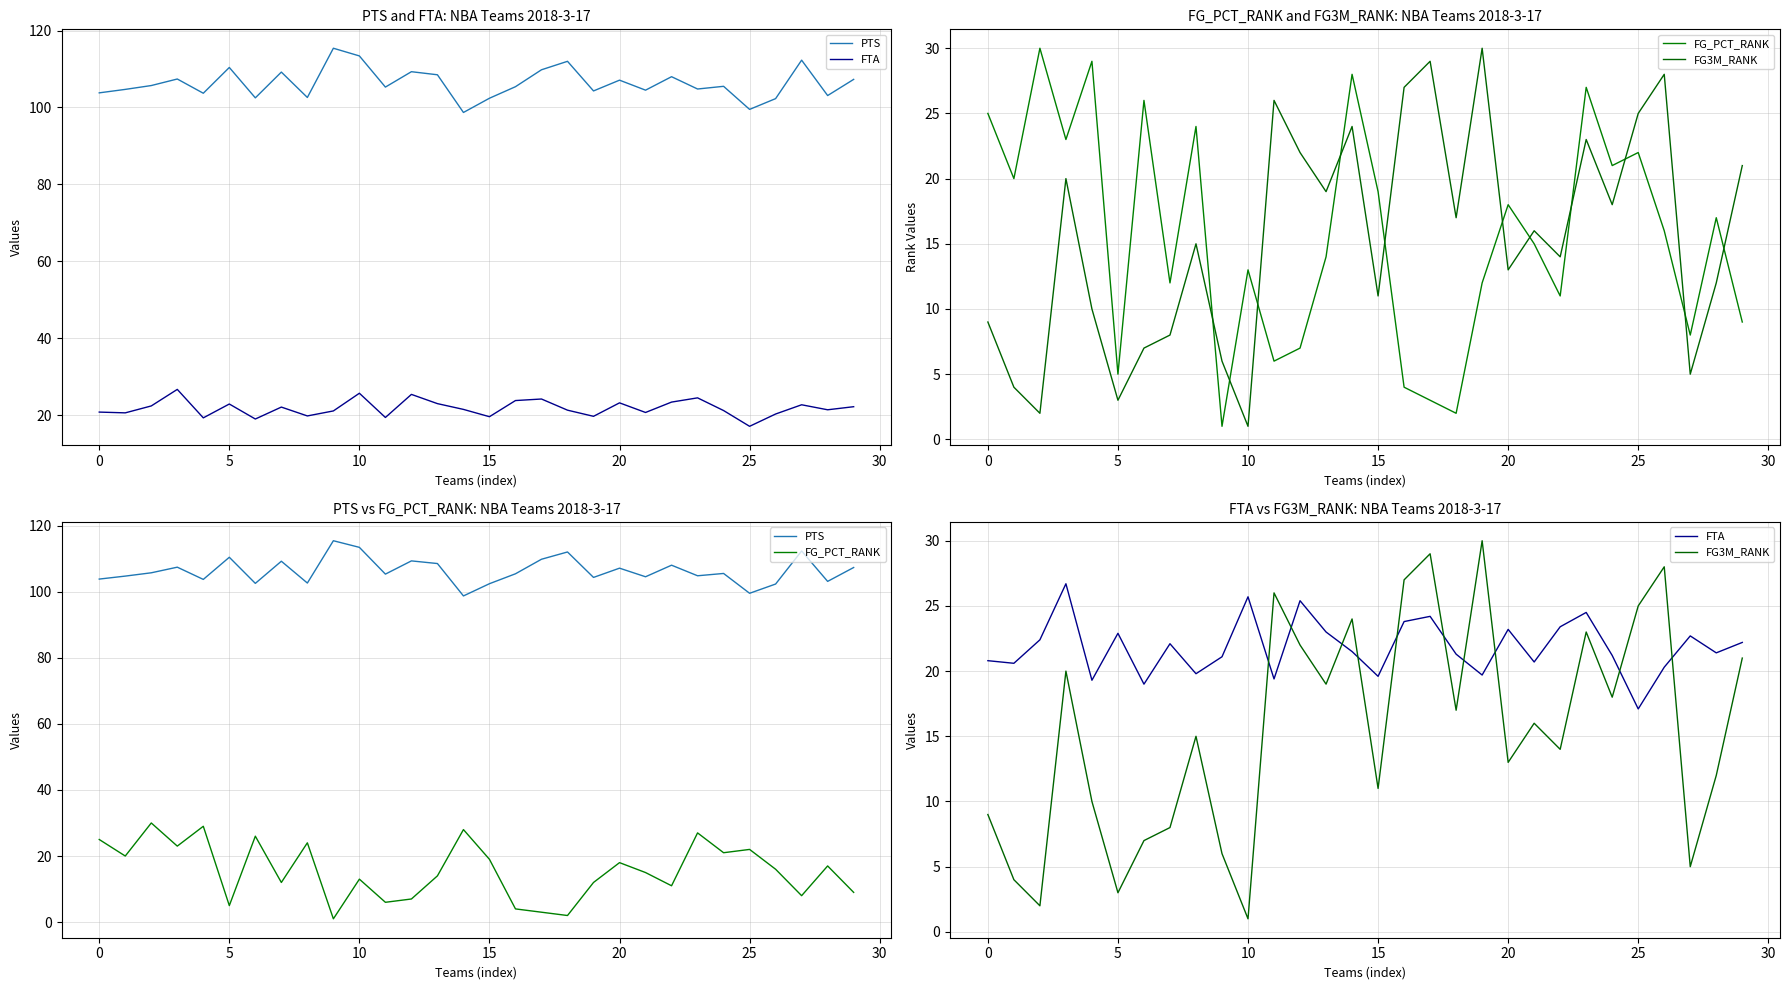

What is the label of the 3rd point from the right?

27